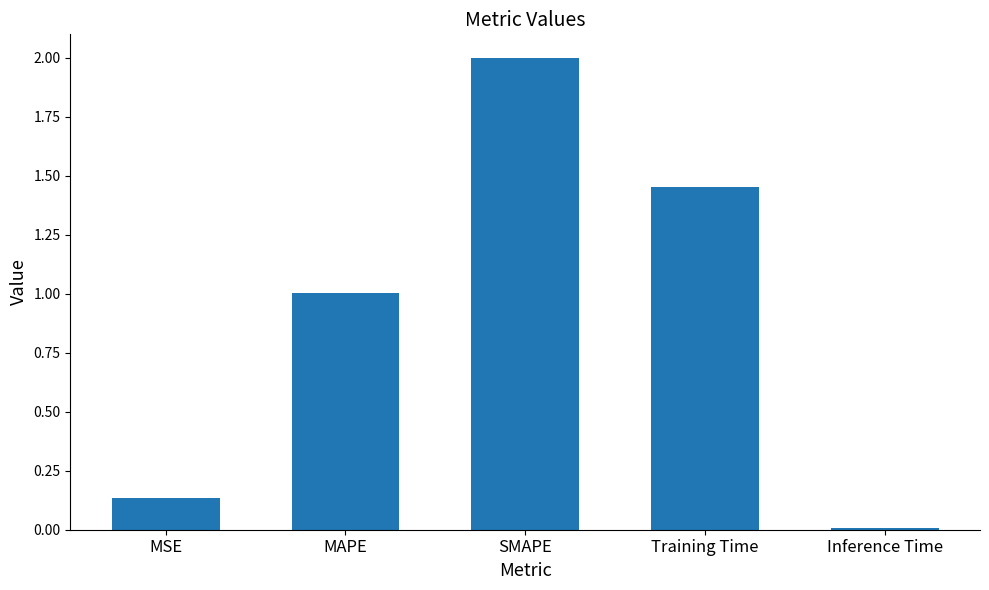

How many data points does each series have?

5